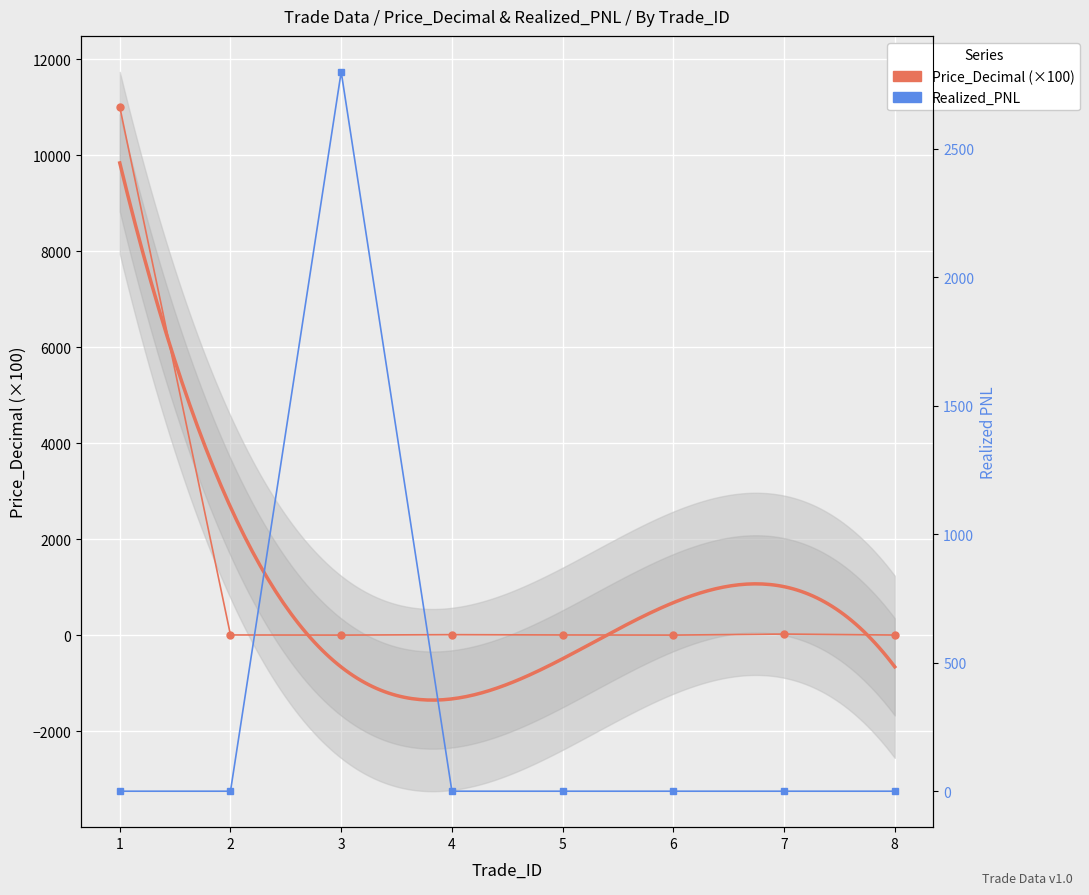

What are all the series names shown in the legend?

Price_Decimal (×100), Realized_PNL